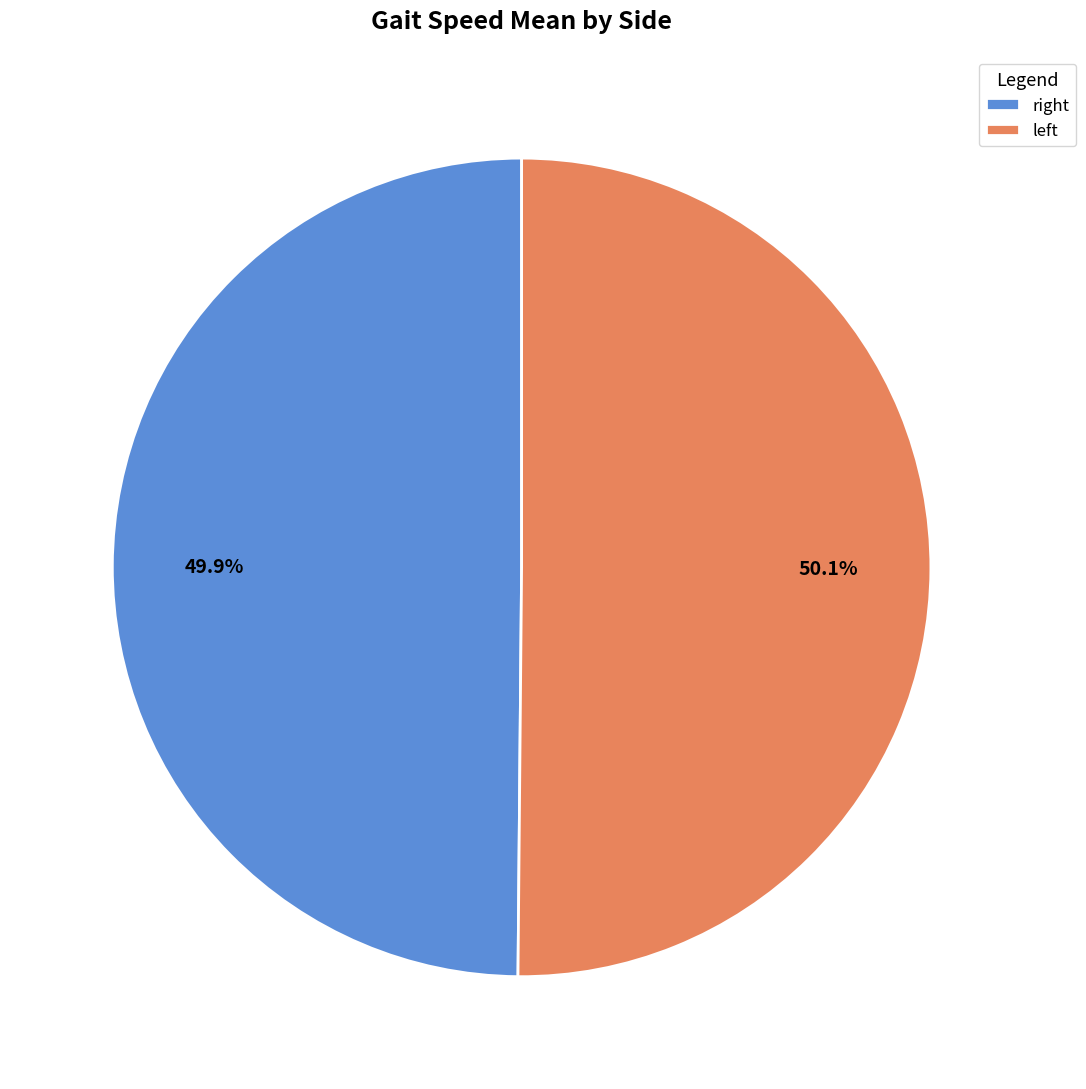

How many slices are in this pie chart?

2